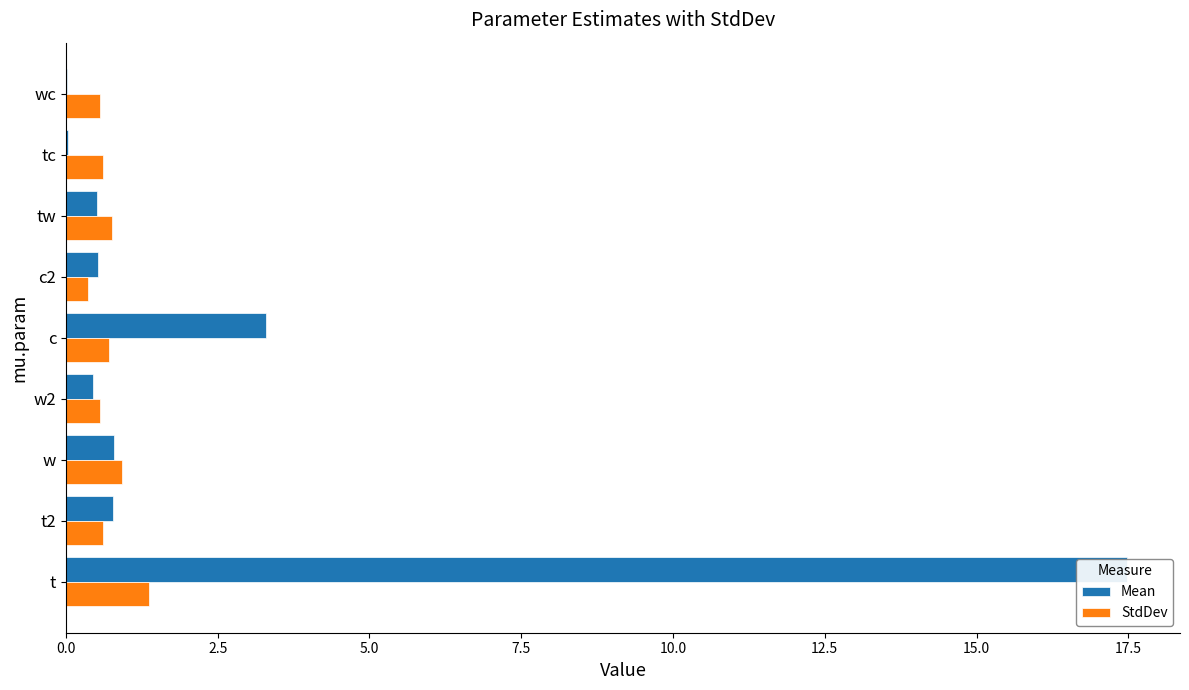

Which series has the largest range (max minus min)?

Mean